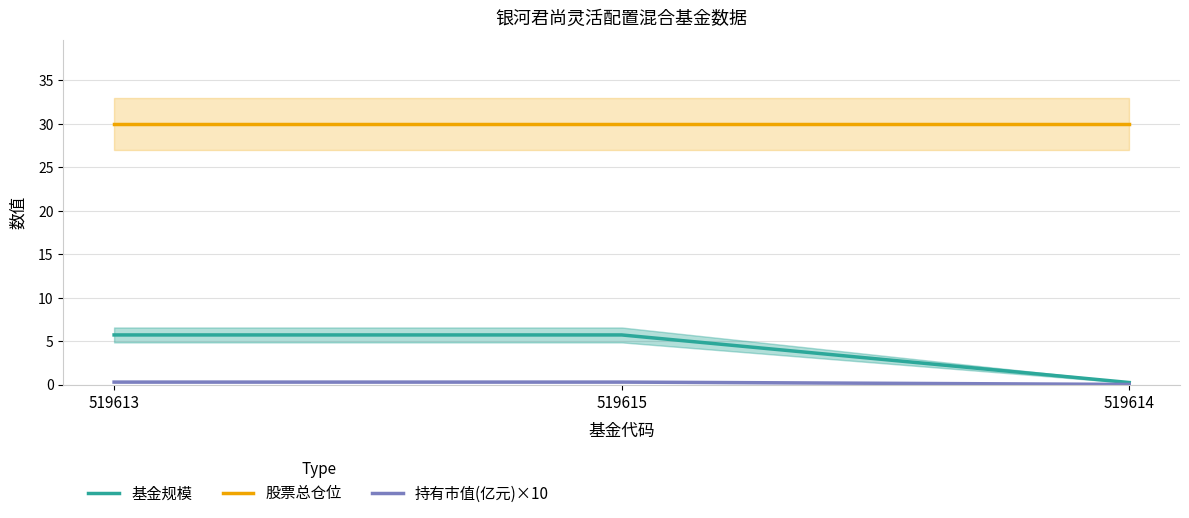

What is the spread (max minus min) of values at 519615?

29.7